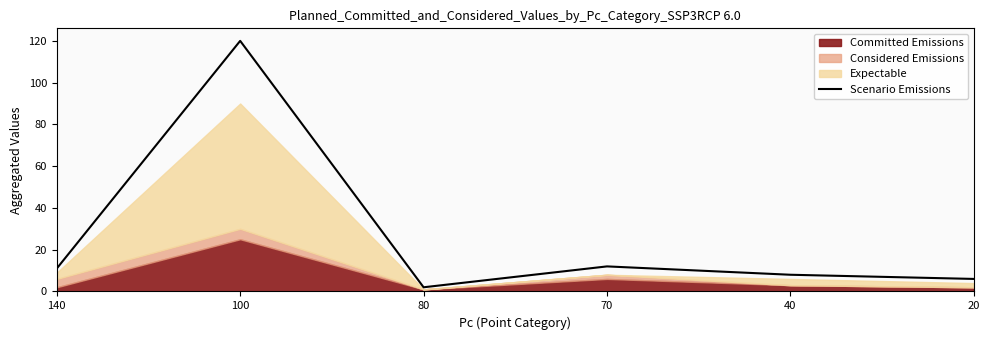

What is the difference between the values at 20 and 140?

5